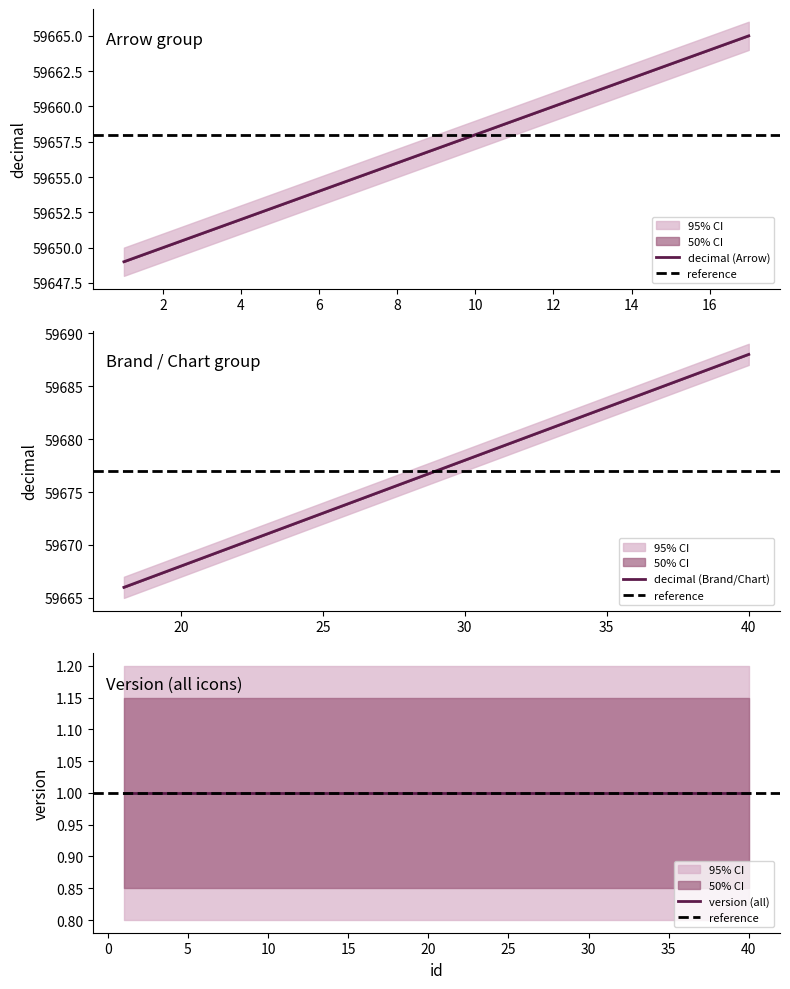

The version_upper series shows 1.2 at 33. True or false?

True